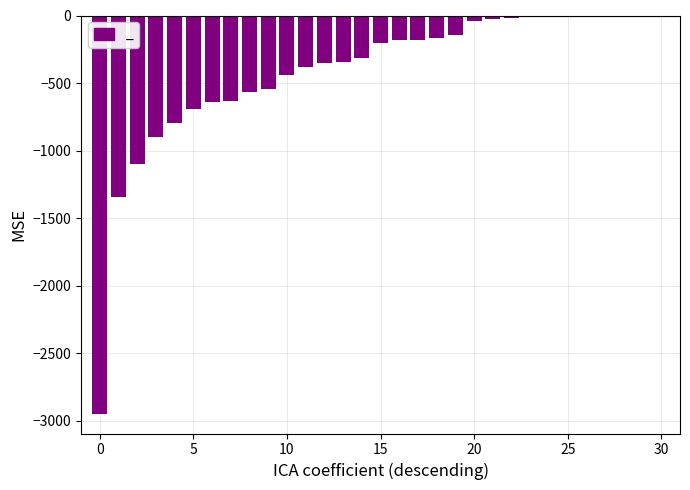

What is the sum of all values?

-12966